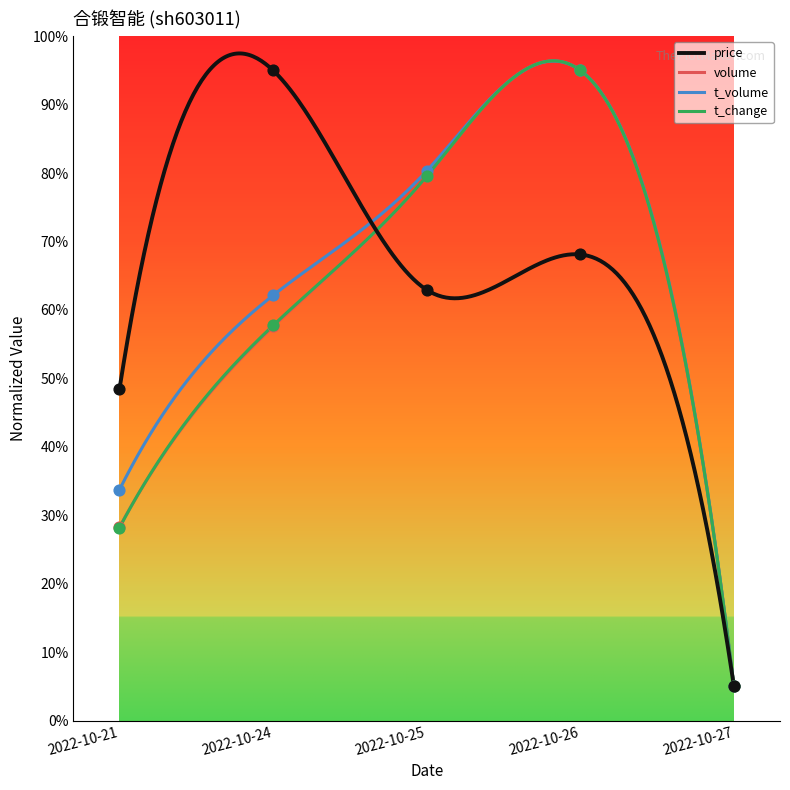

Is the value of price at 2022-10-21 greater than the value of t_change at 2022-10-27?

Yes